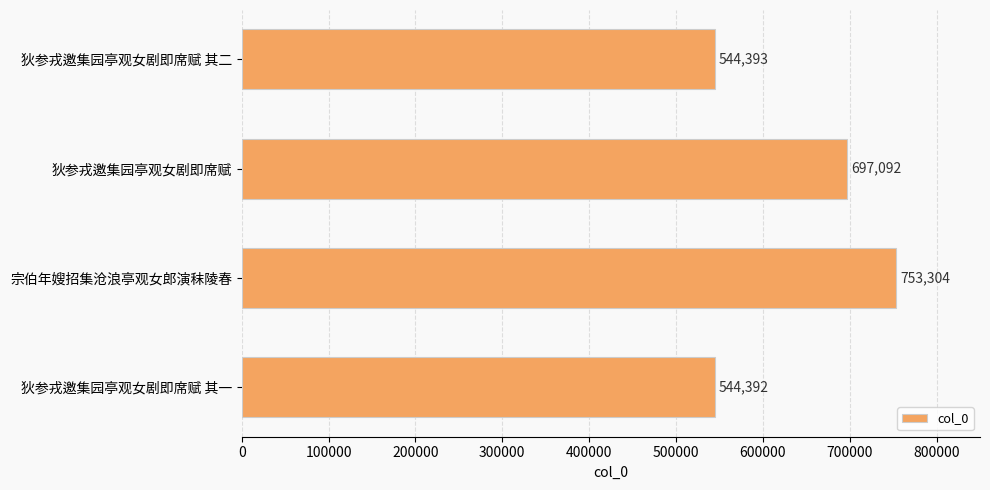

Reading top to bottom, what are all the values shown in this chart?

544393	697092	753304	544392